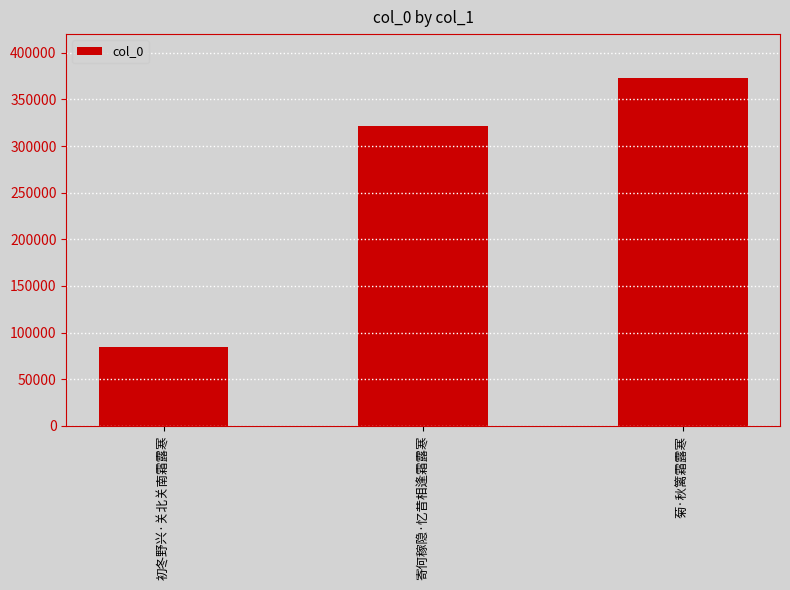

How many bars are there in total?

3